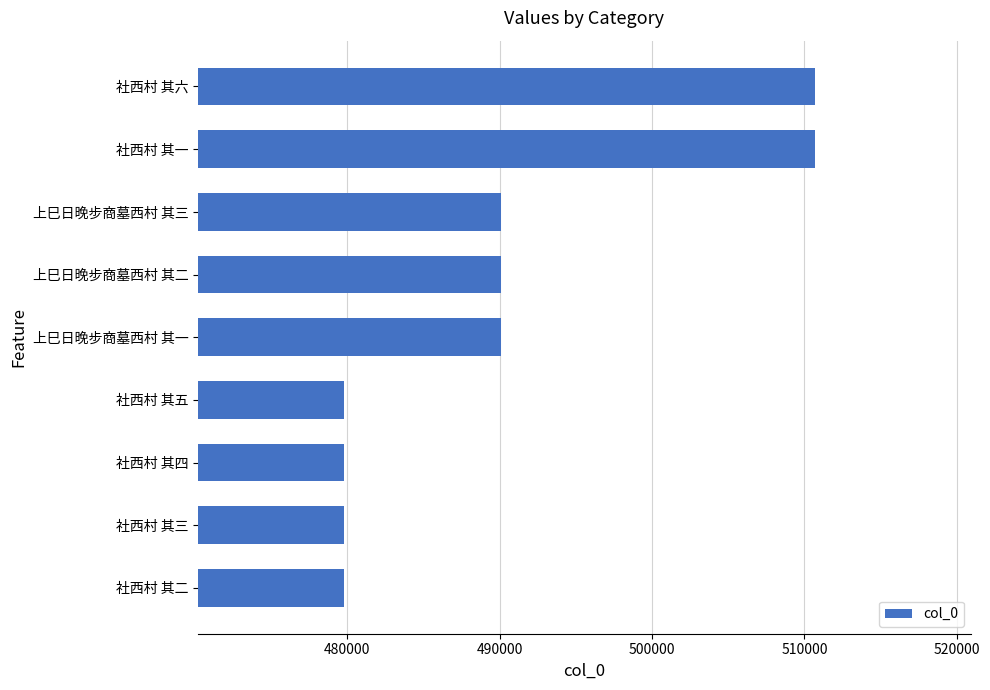

Is it true that the value at 社西村 其一 is 119397?

False